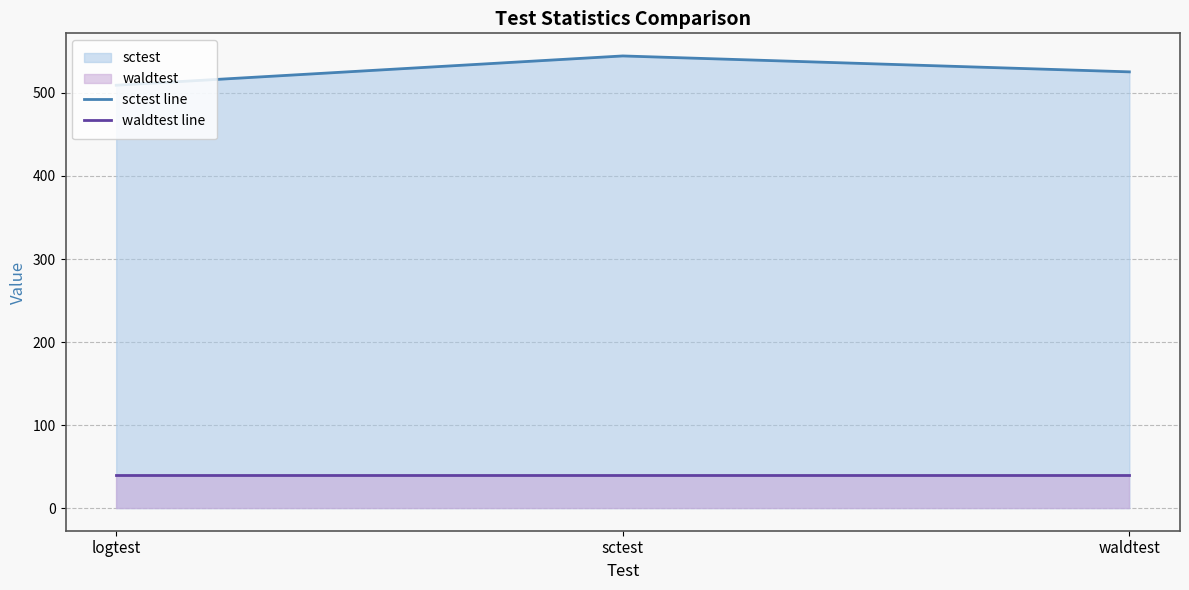

What is the minimum value for waldtest line?

40.0